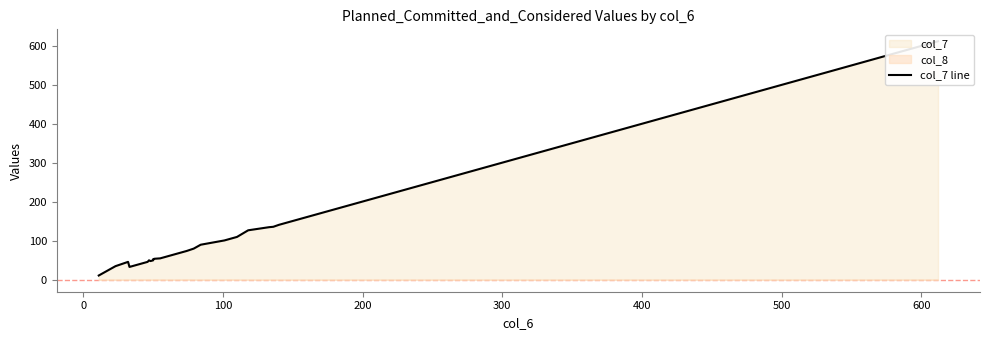

Reading left to right, what are all the values shown in this chart?

11	11	35	46	33	34	34	35	41	41	42	43	43	45	46	50	48	49	50	50	53	54	55	55	57	58	67	74	80	90	101	103	110	127	135	136	141	536	592	612